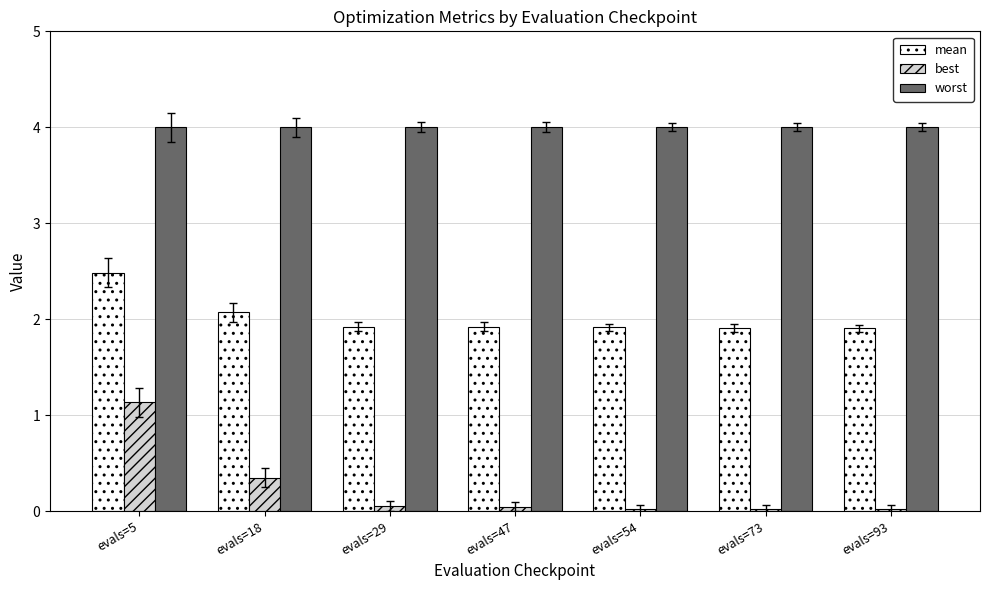

At evals=54, list the series in order from smallest to largest.

best, mean, worst